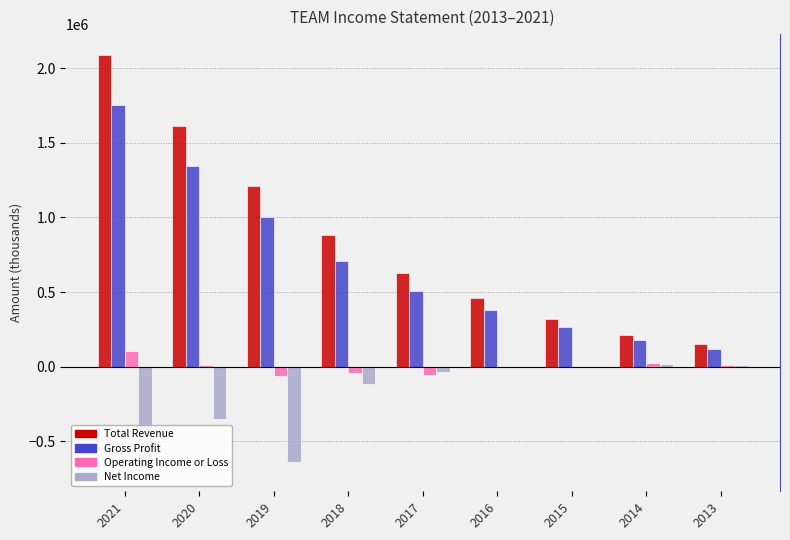

How many values in the Total Revenue series are below 626700?

4